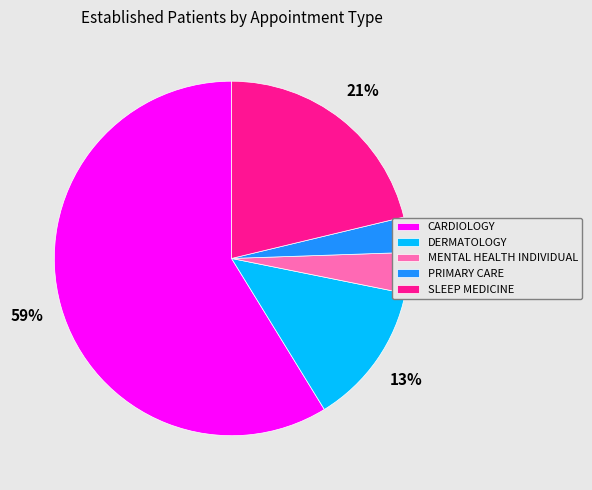

How many slices are in this pie chart?

5